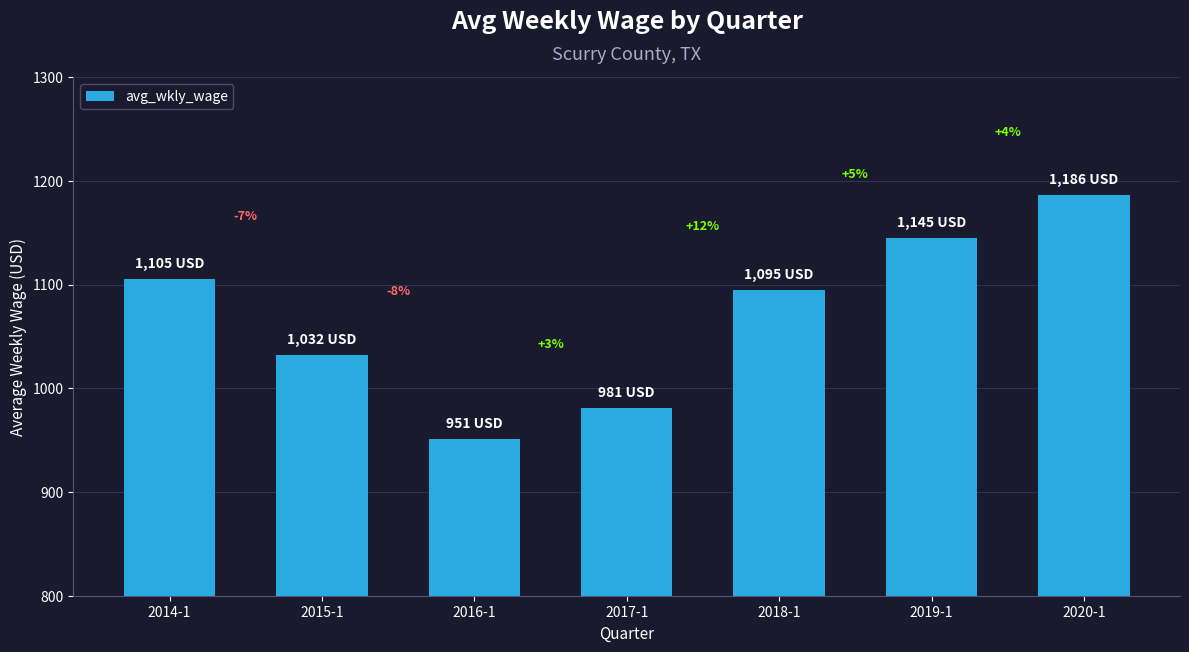

Reading left to right, what are all the values shown in this chart?

2014-1=1105	2015-1=1032	2016-1=951	2017-1=981	2018-1=1095	2019-1=1145	2020-1=1186